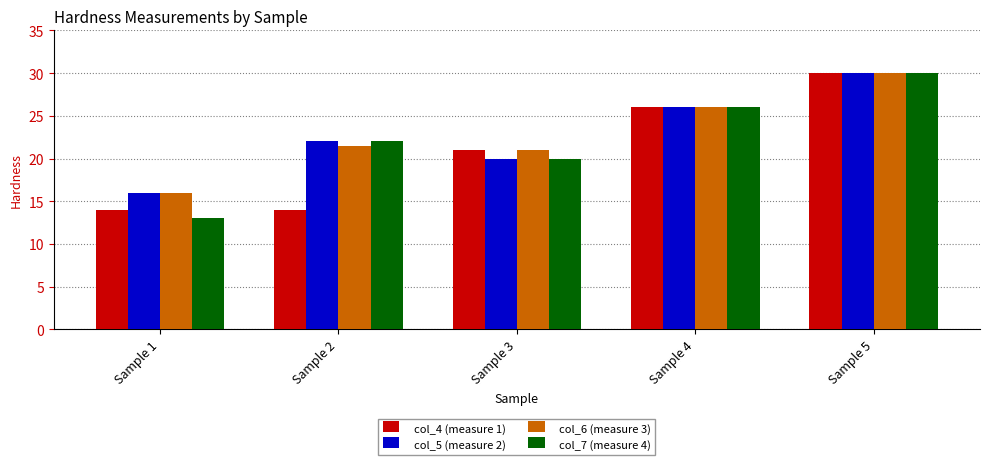

What is the difference between the maximum and minimum values in the col_5 (measure 2) series?

14.0